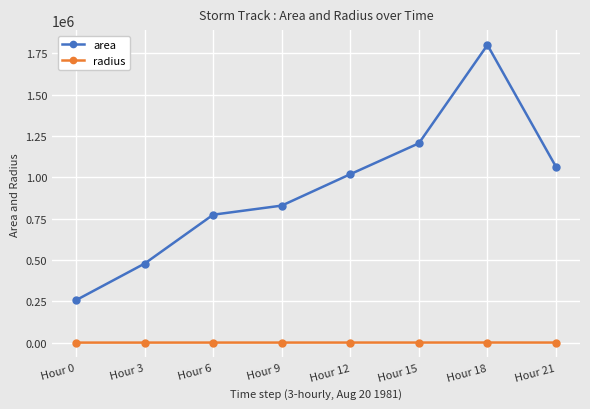

The value of area at Hour 12 is 1018750.0. True or false?

True